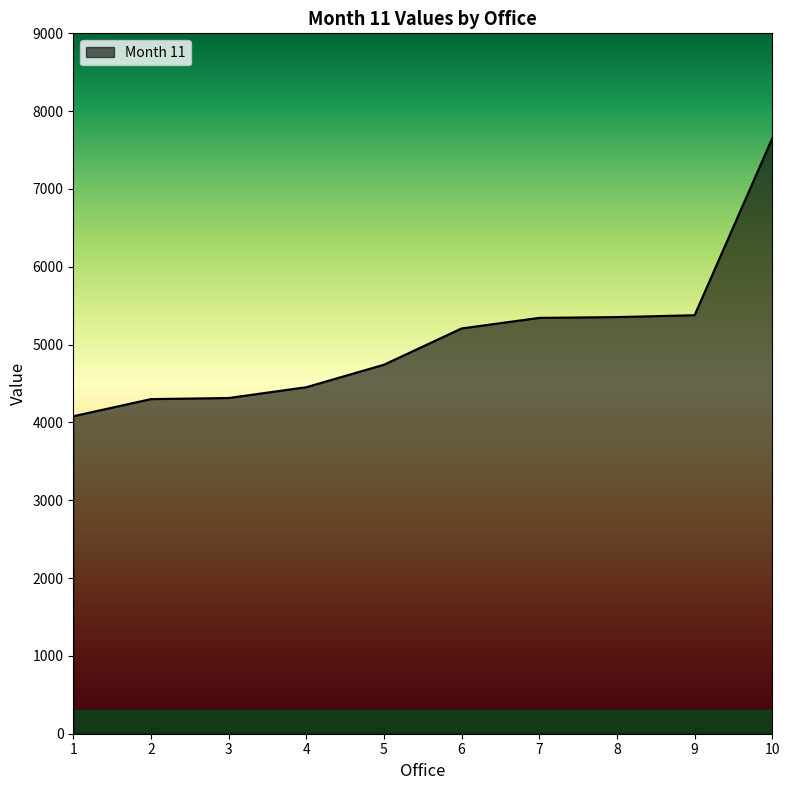

Read the value at 7, to the nearest 50.

5350